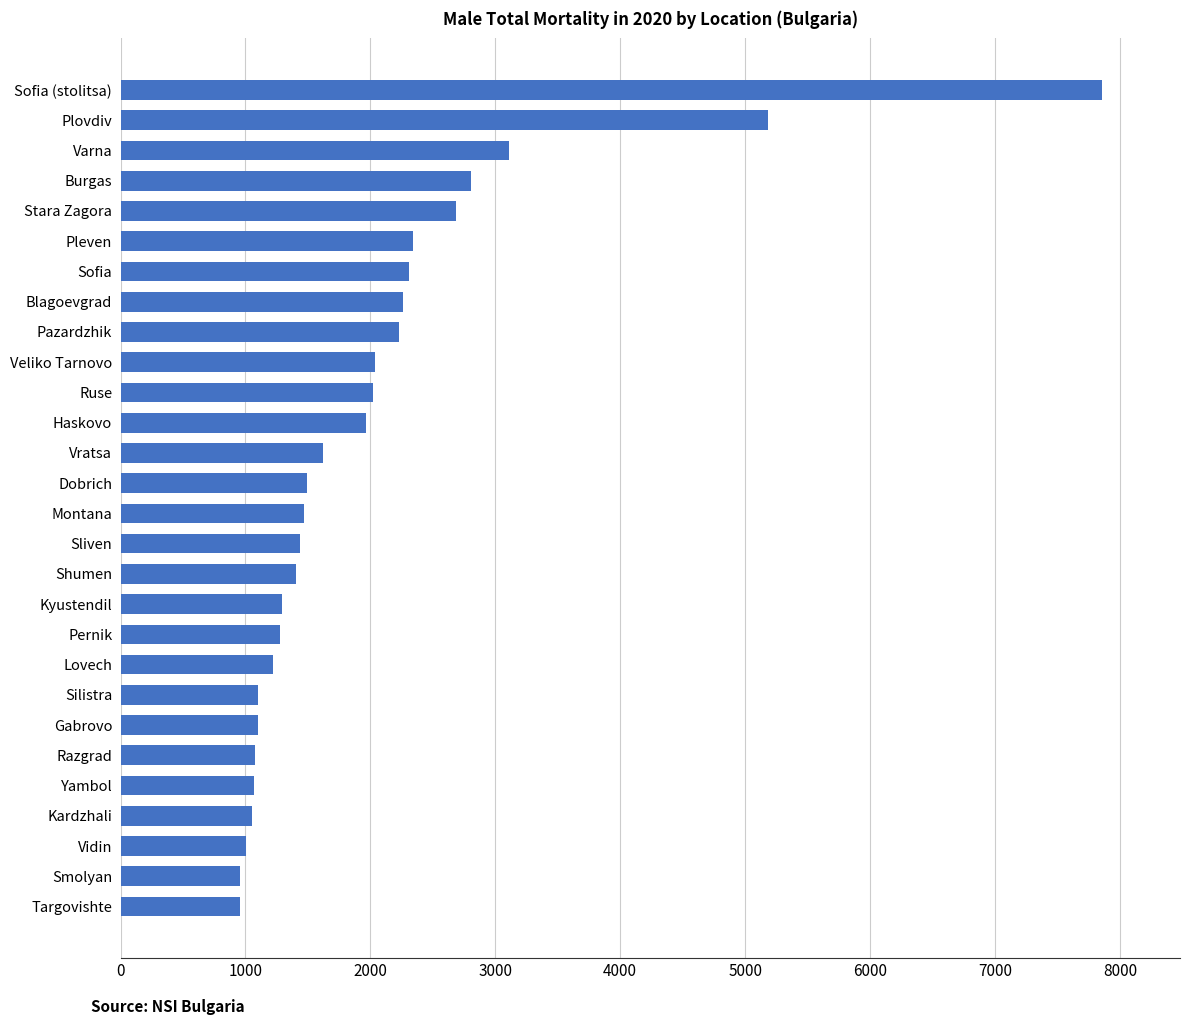

How many bars are there in total?

28